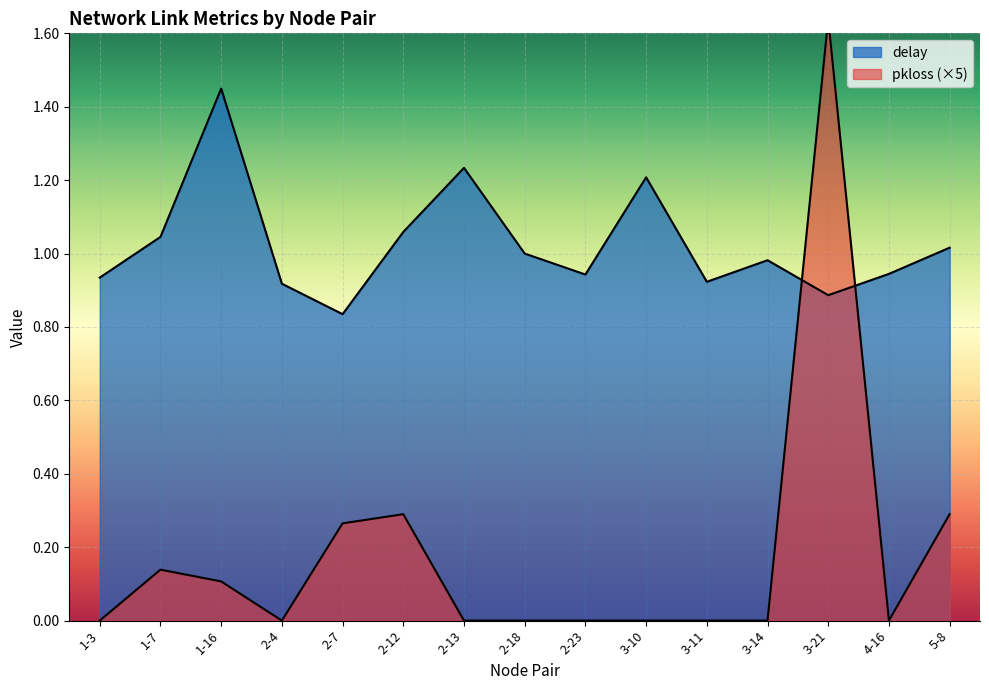

What are all the series names shown in the legend?

delay, pkloss